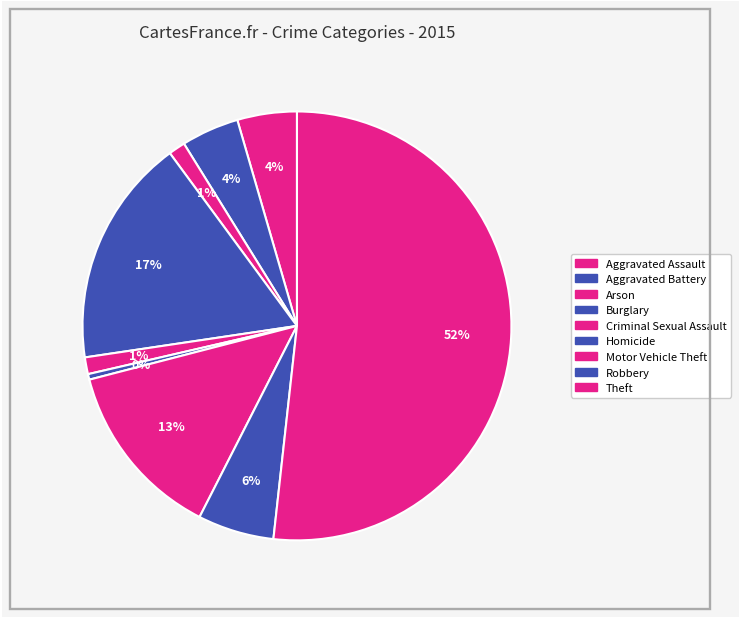

Count the number of slices in the pie.

9